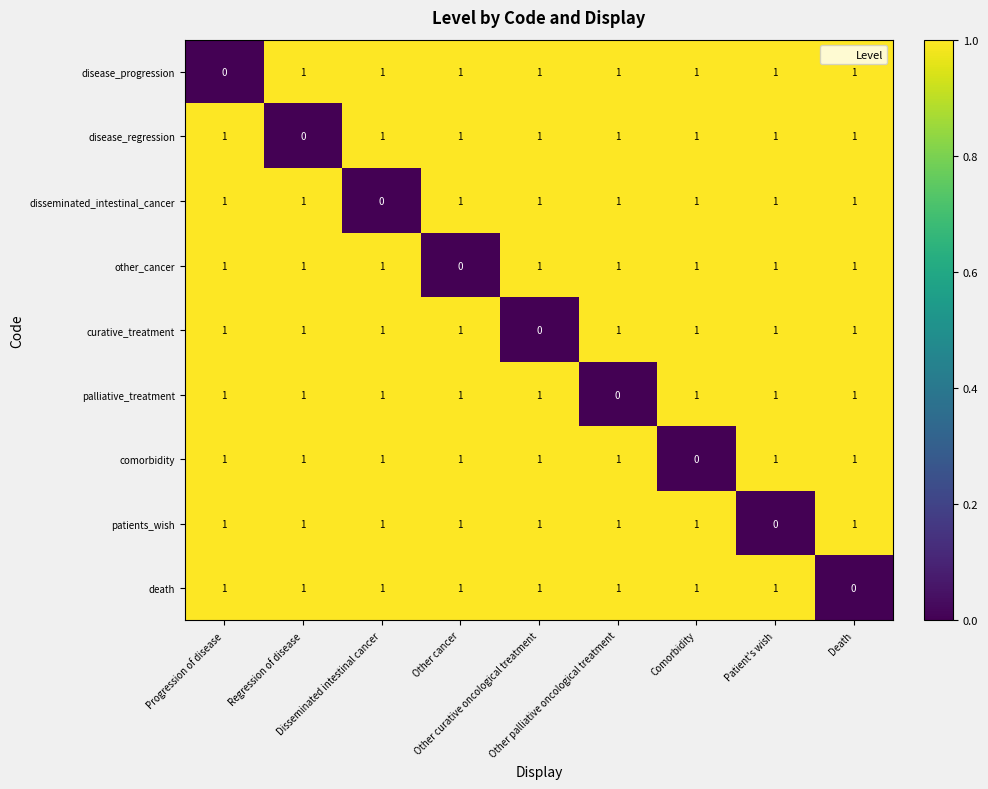

What is the sum of all disease_progression values?

8